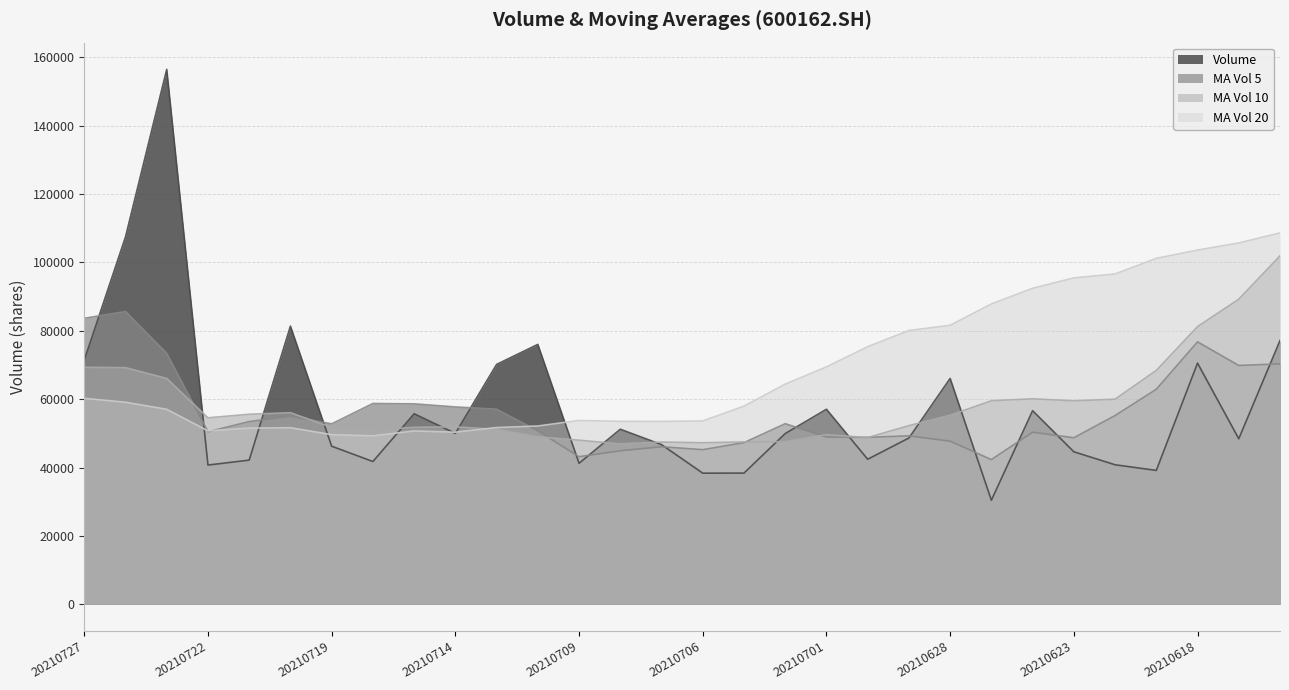

What is the value of the ma_v_20 point at the 15th from the left?

53483.1